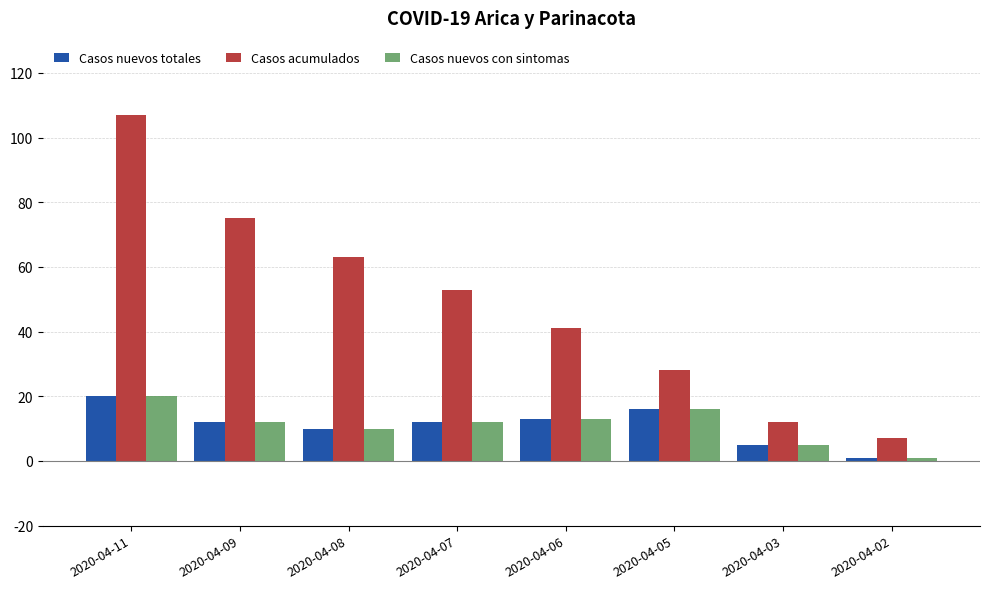

At which label does Casos nuevos con sintomas first exceed 12?

2020-04-11